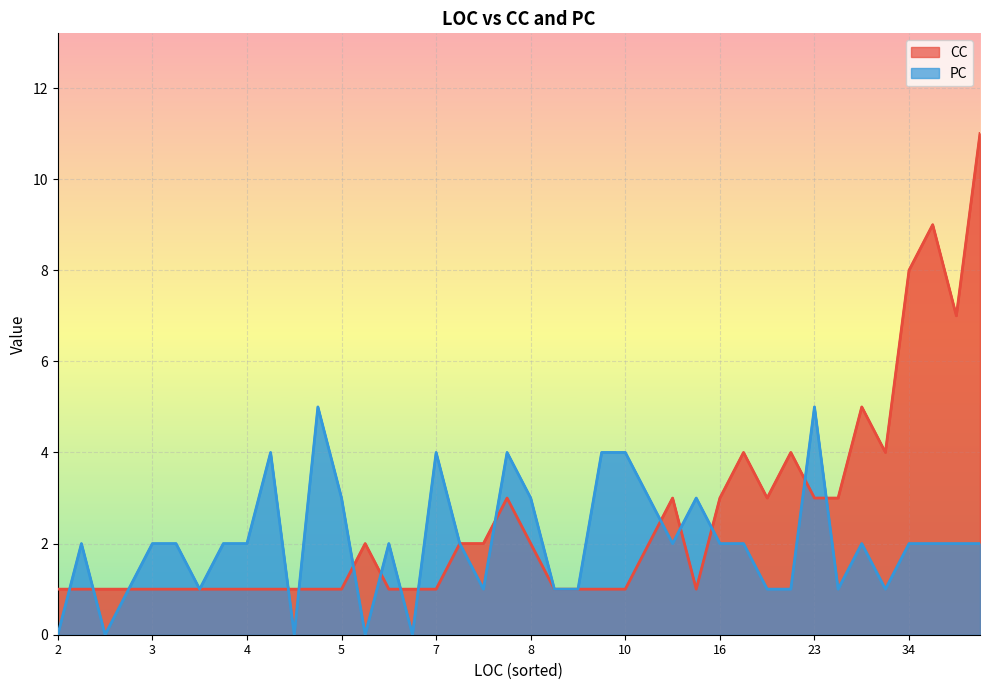

What is the total value across all series at 4?

3